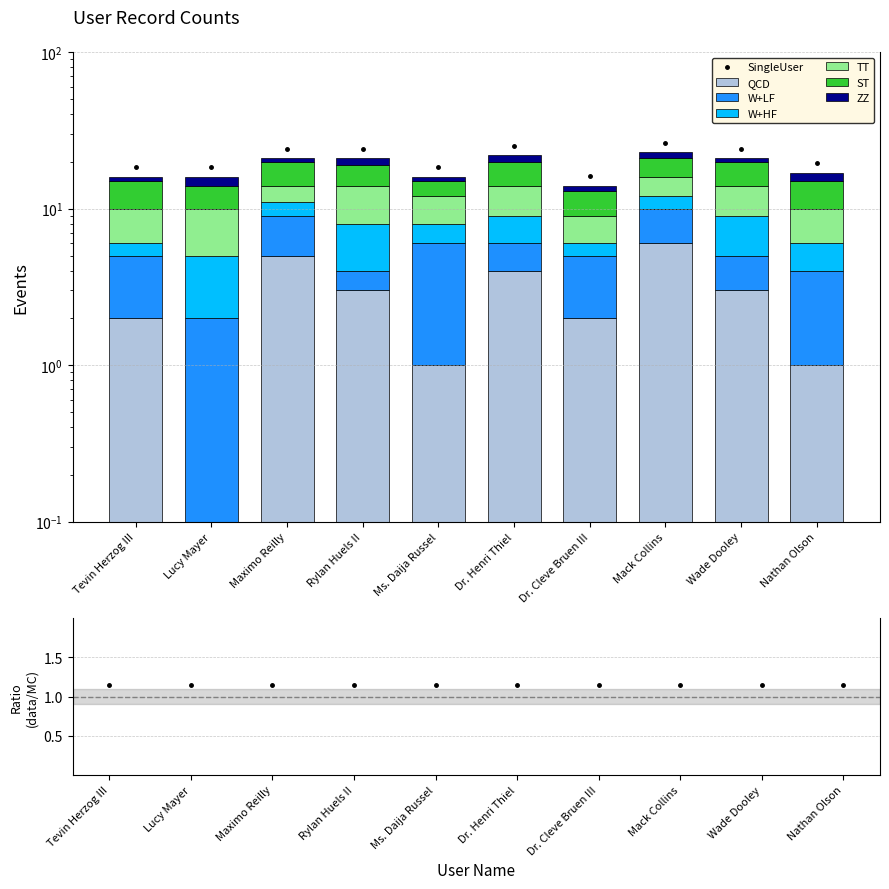

At how many categories does at least one series exceed 4?

9